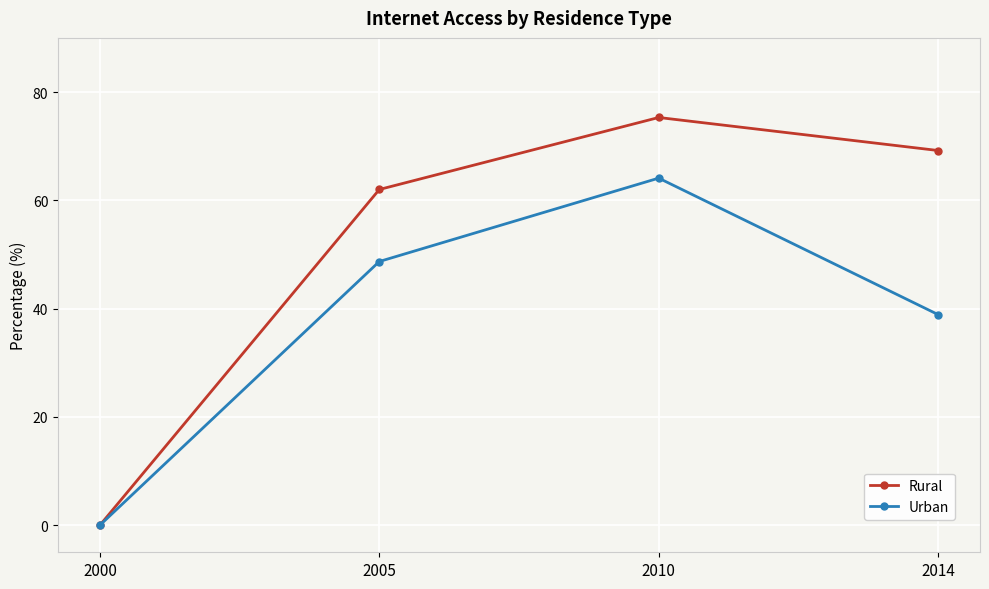

How many series are shown in this chart?

2